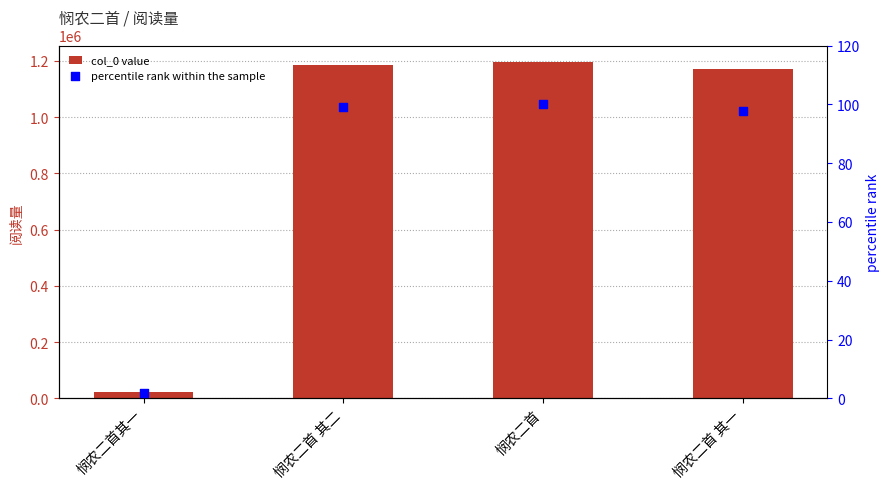

Which series contains the lowest Y value?

percentile rank within the sample